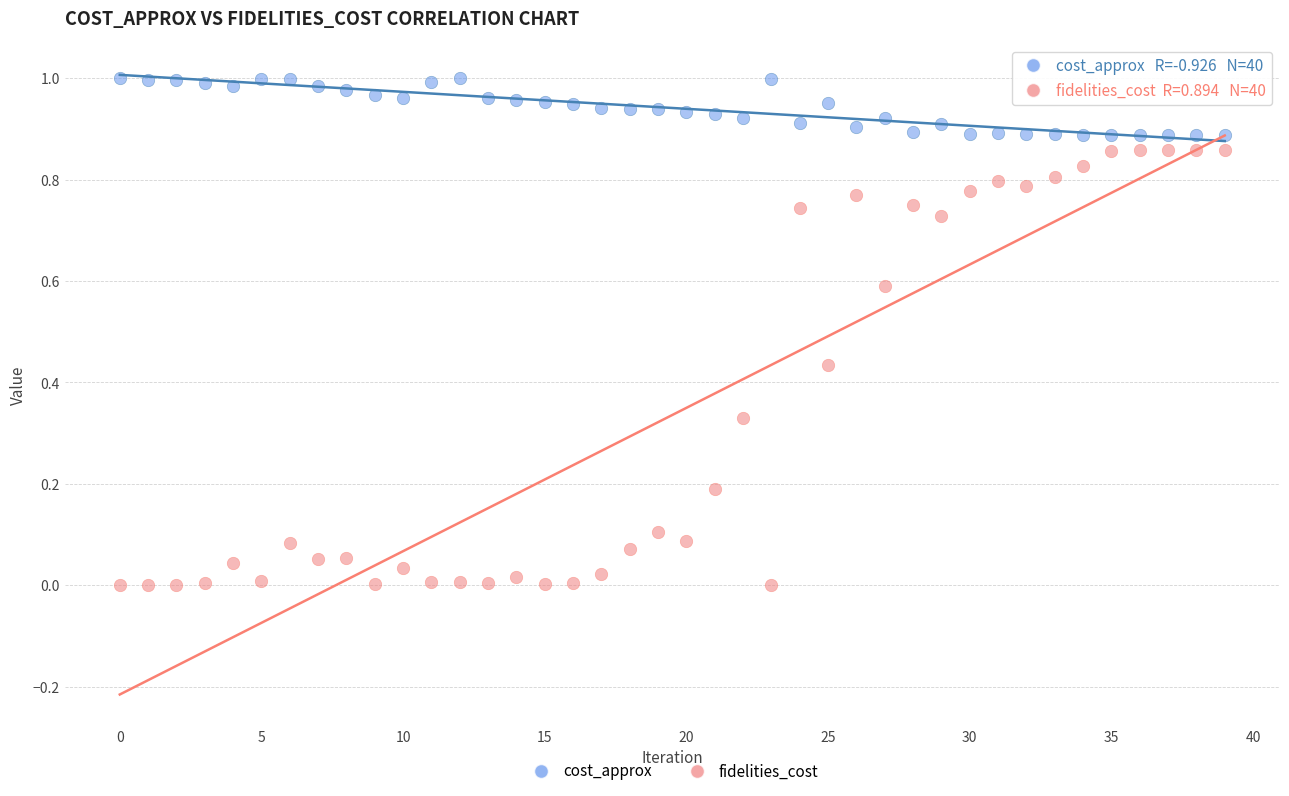

Which series has the widest spread of Y values?

fidelities_cost